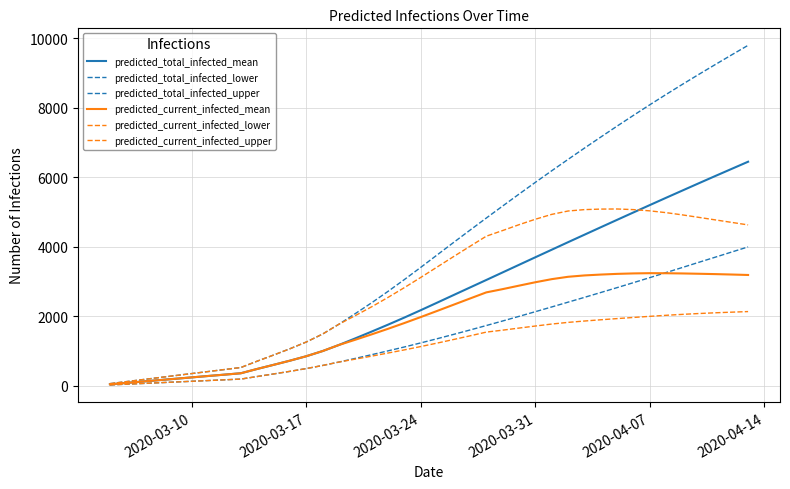

How many lines are shown in the chart?

6